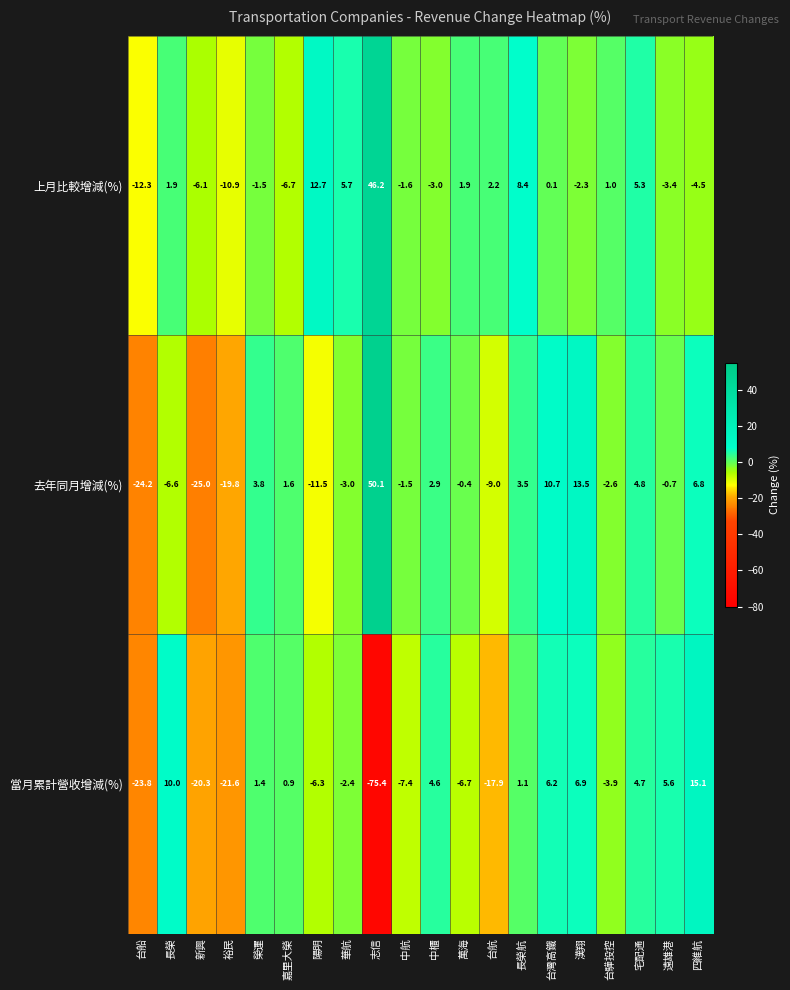

Which category has the lowest value across all series?

志信